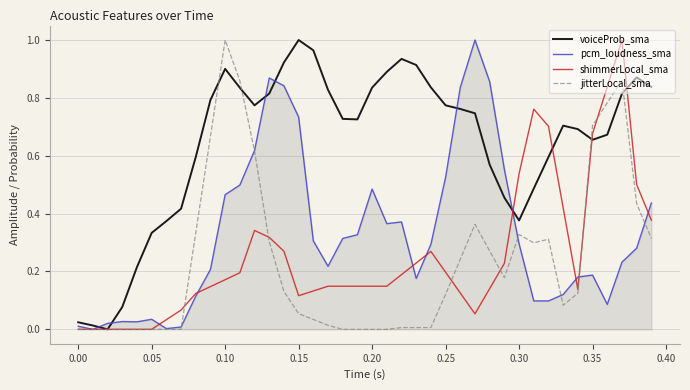

Which series ends up on top after the final intersection of pcm_loudness_sma and voiceProb_sma?

voiceProb_sma